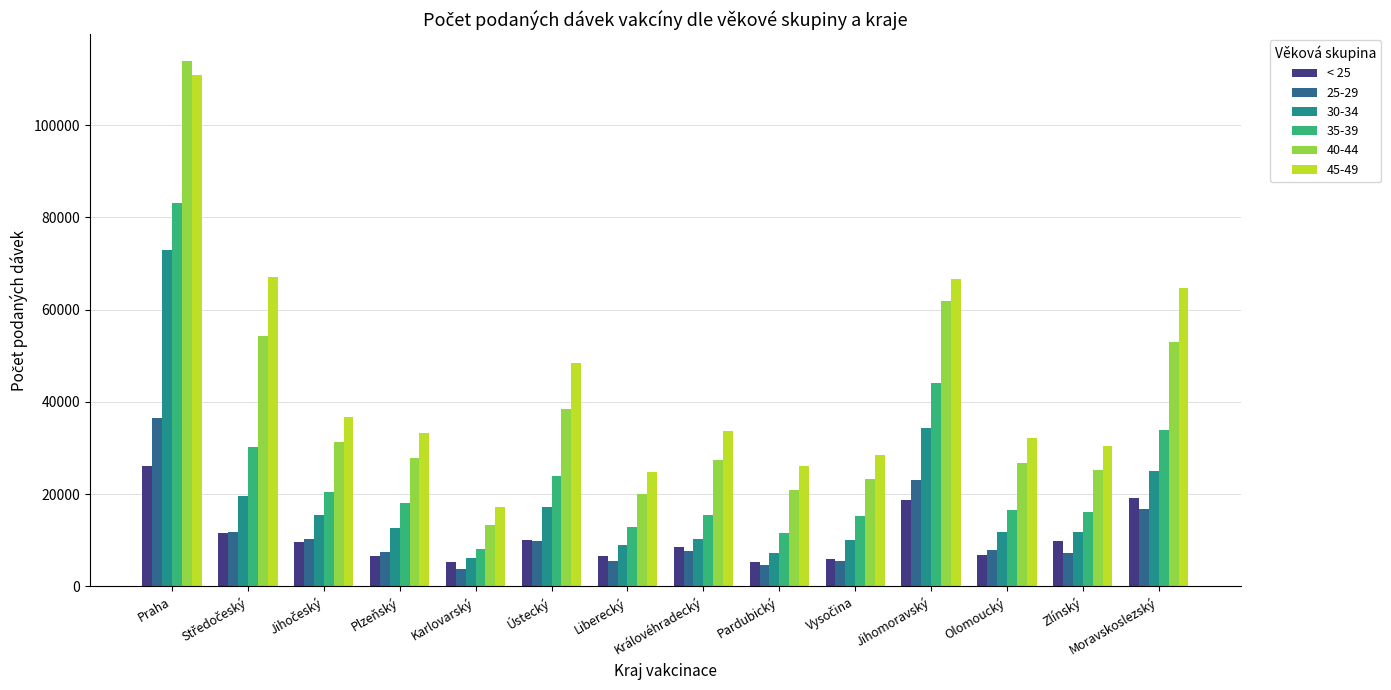

How many series are shown in this chart?

6